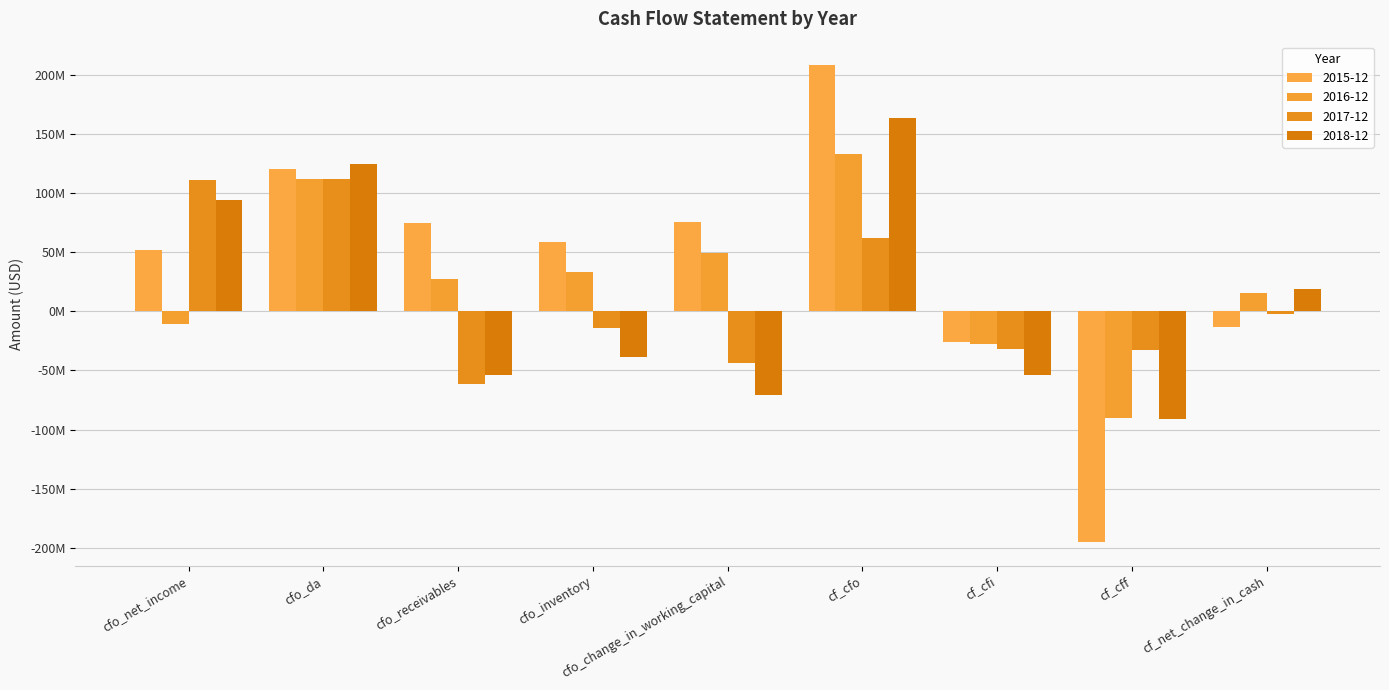

Which series has the largest total across all categories?

2015-12